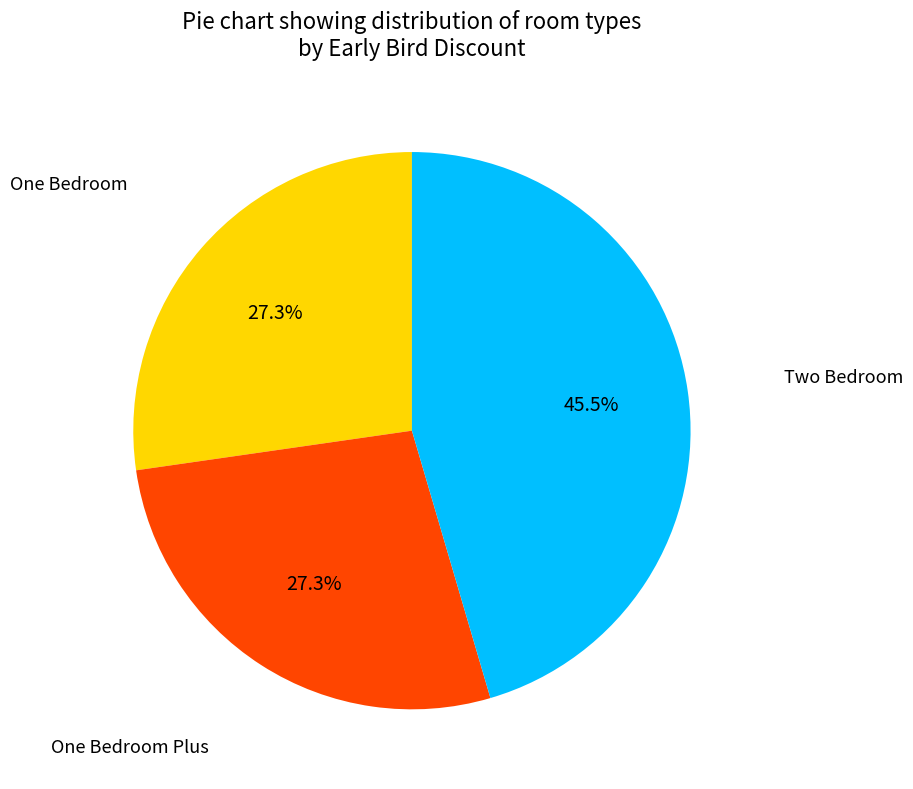

Is there a majority slice in this chart?

No